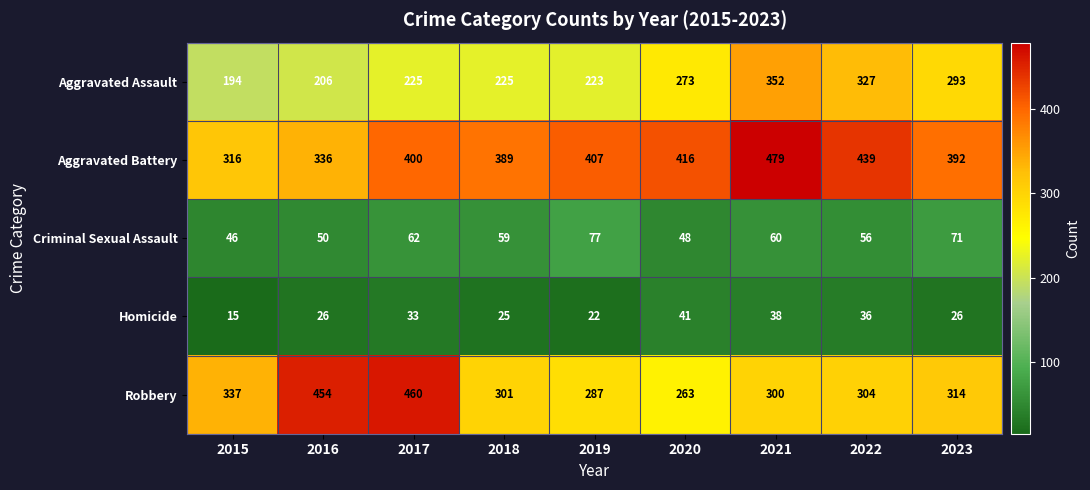

What is the average value of the Aggravated Battery series?

397